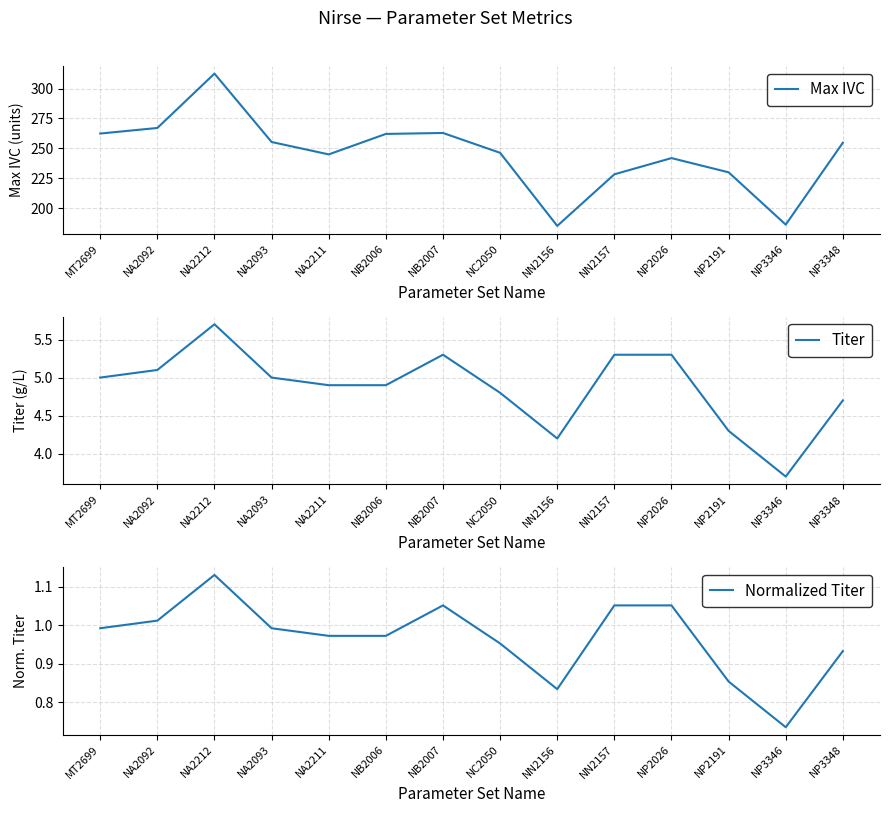

At which category does Titer reach its first local peak?

NA2212